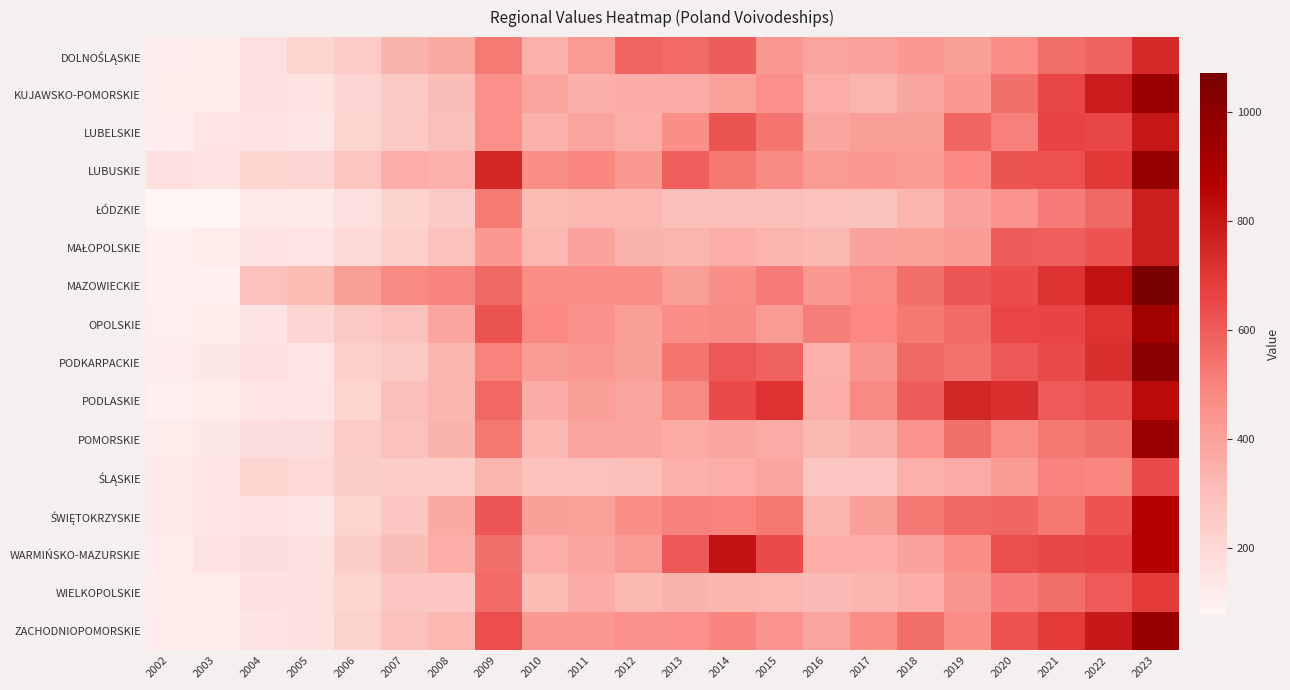

Count the number of categories in the chart.

22